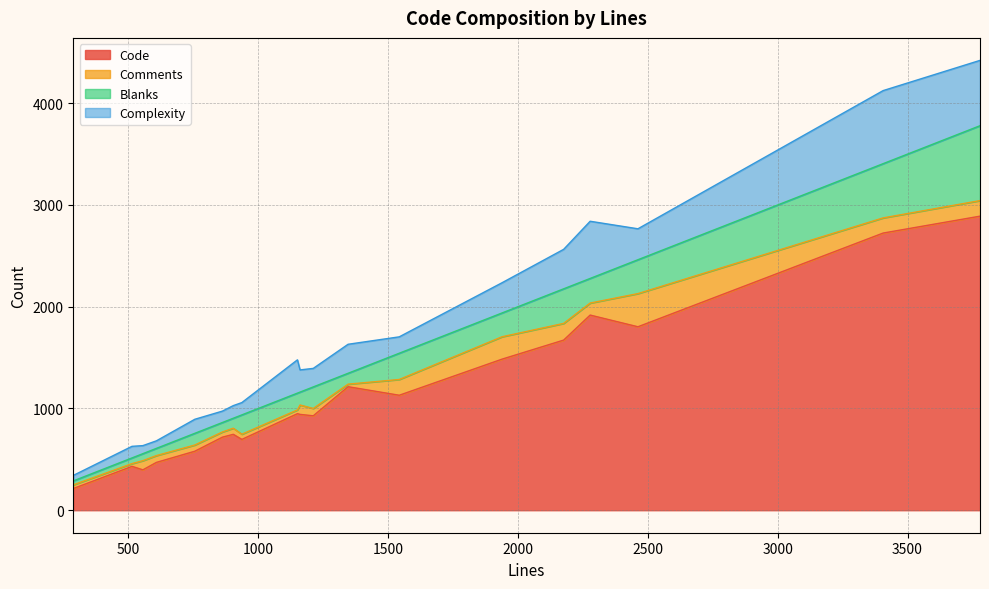

What is the minimum value for Code?

213